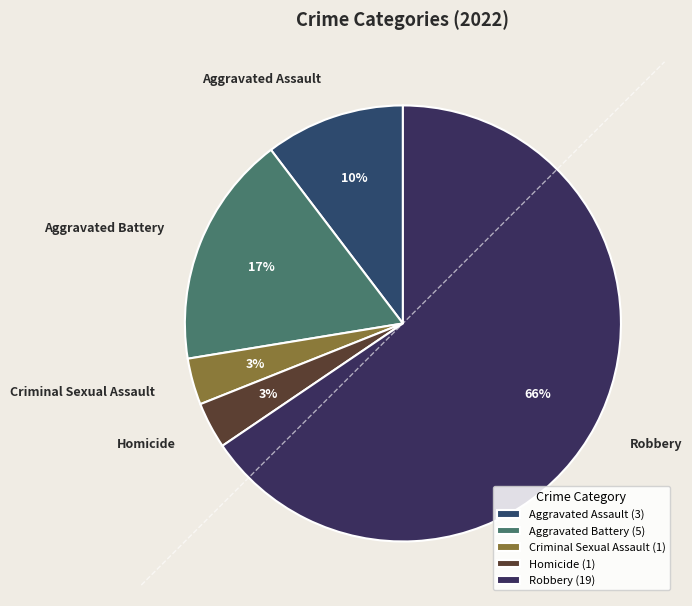

To the nearest percent, what is the difference between the largest and smallest slice percentages?

62%